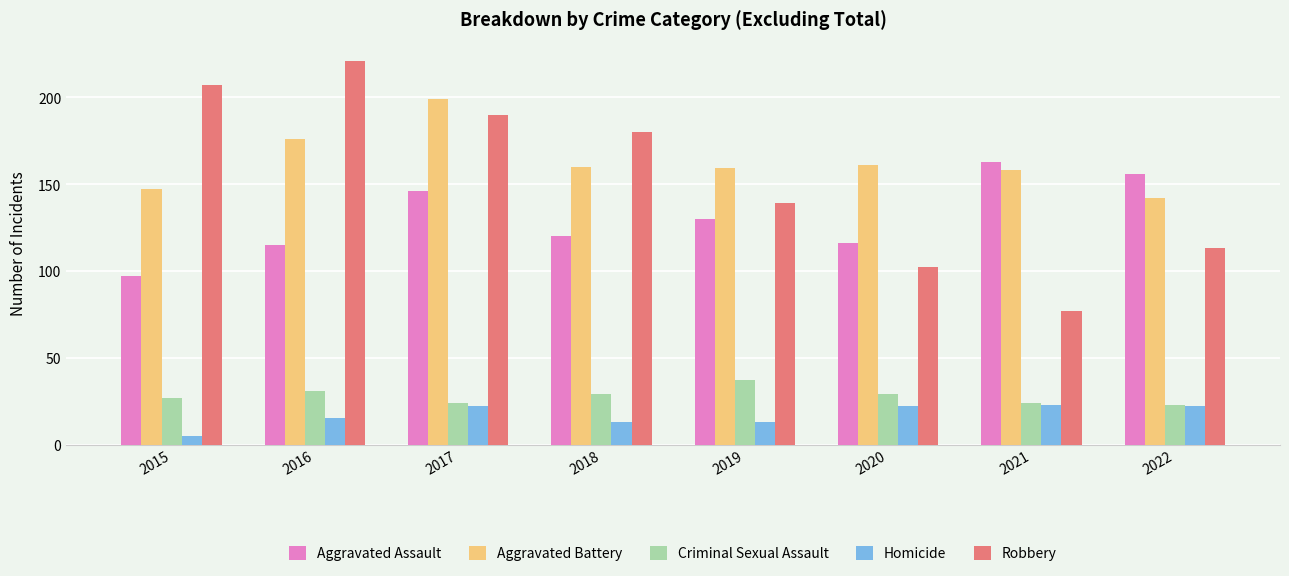

How many series are shown in this chart?

5